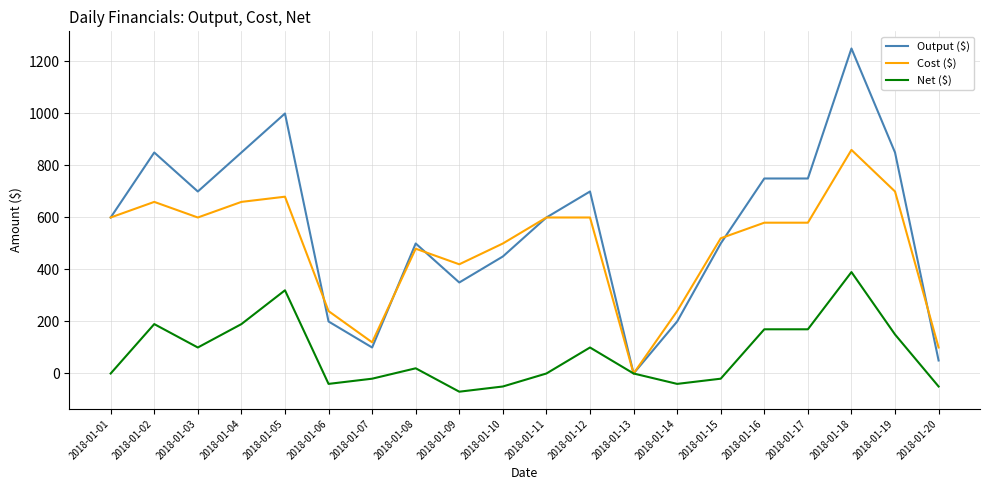

Which series has the widest spread of values?

Output ($)